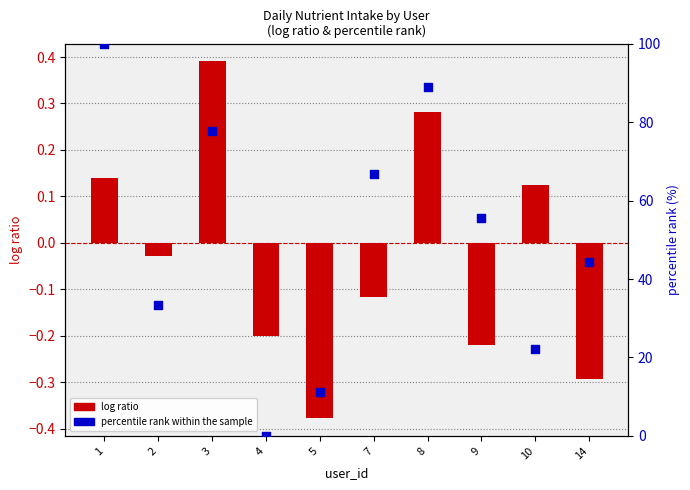

At how many categories does at least one series exceed 15?

8